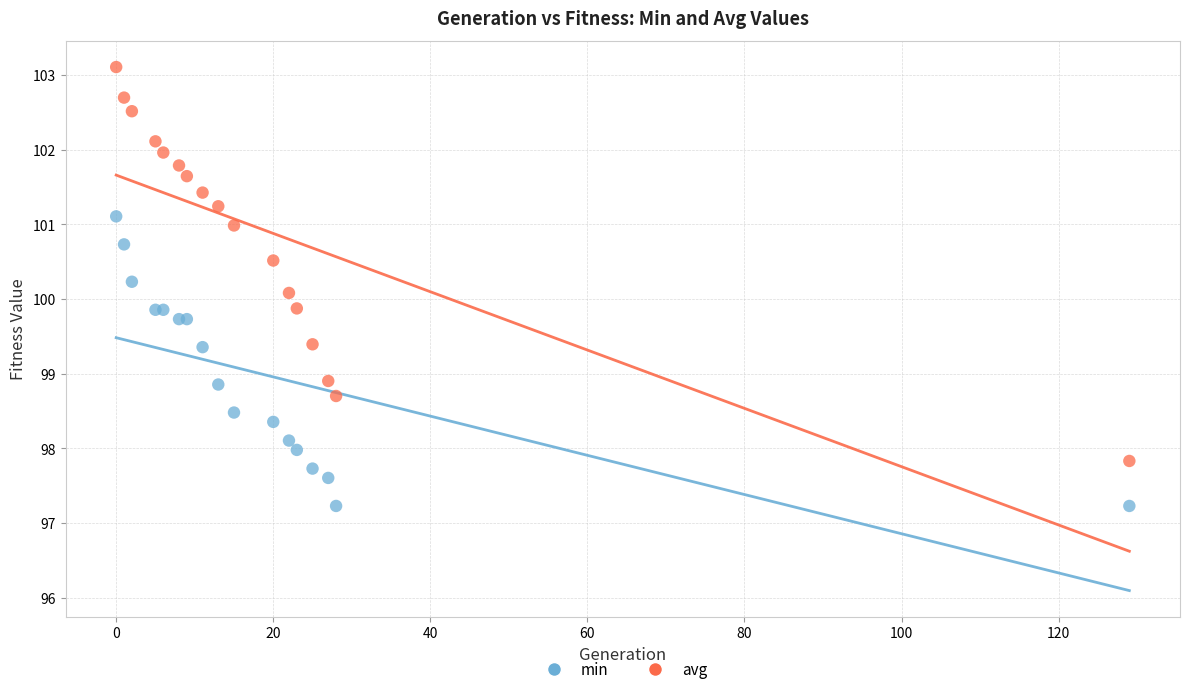

Which series has the widest spread of Y values?

avg